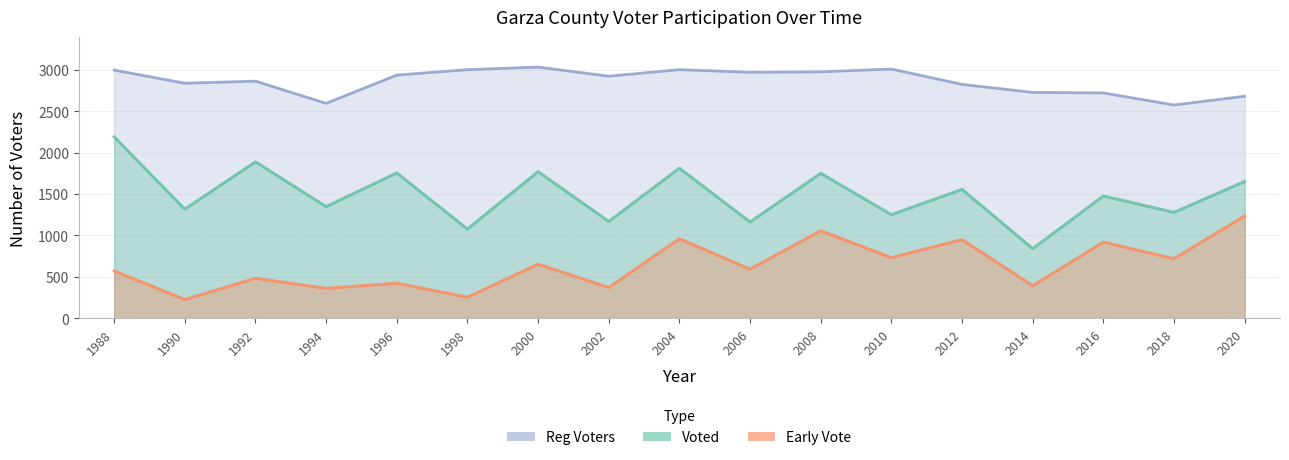

What is the value of the Voted point at the 13th from the left?

1556